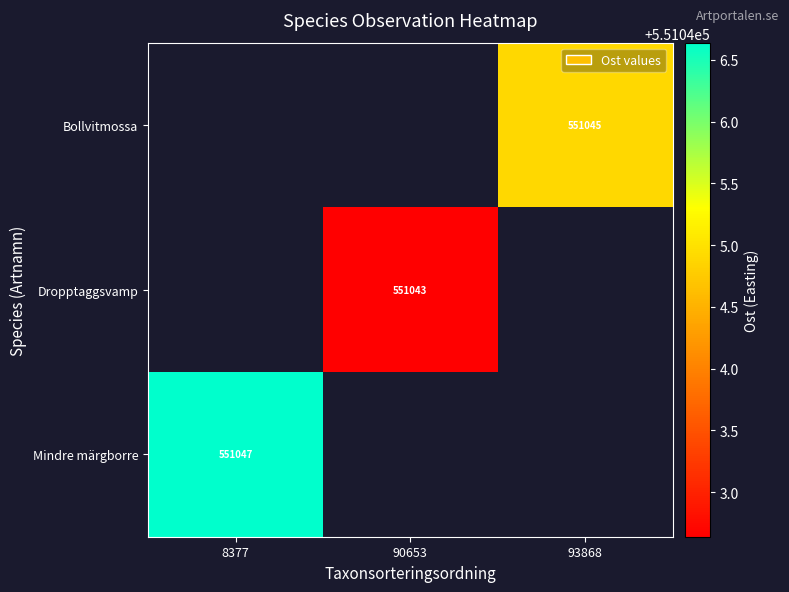

Which label corresponds to the largest value in the chart?

8377